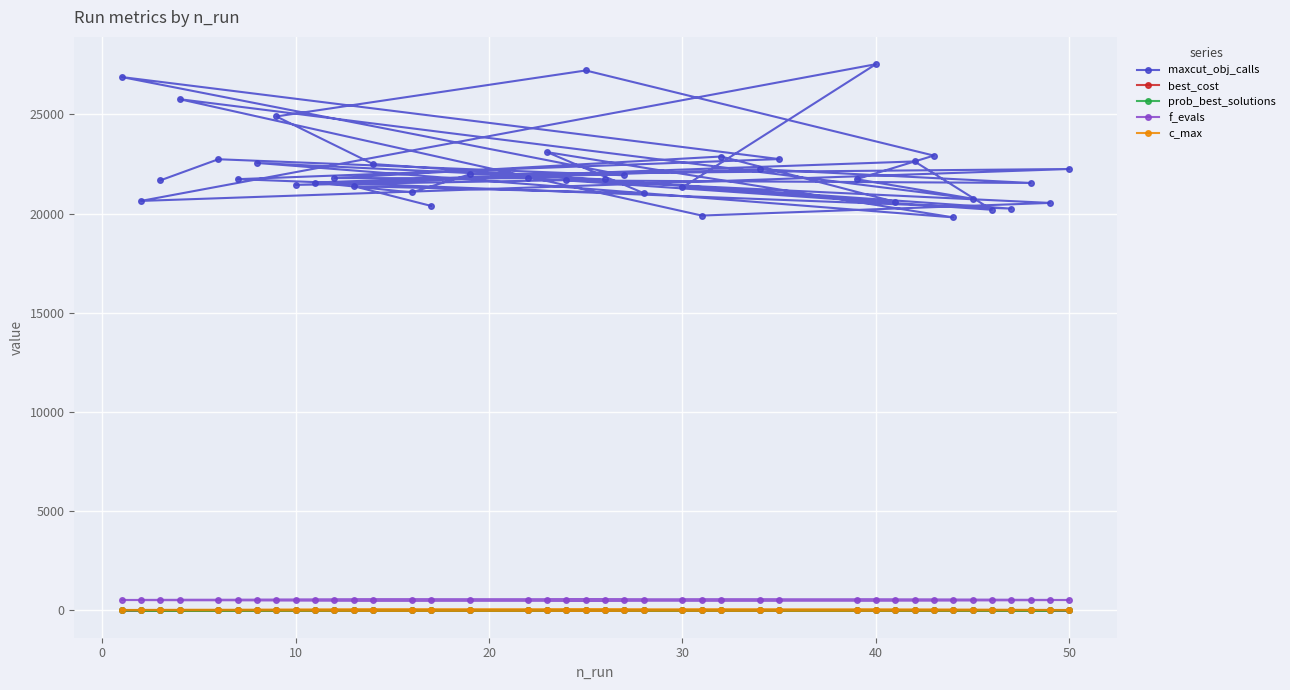

Which series has the largest range (max minus min)?

maxcut_obj_calls